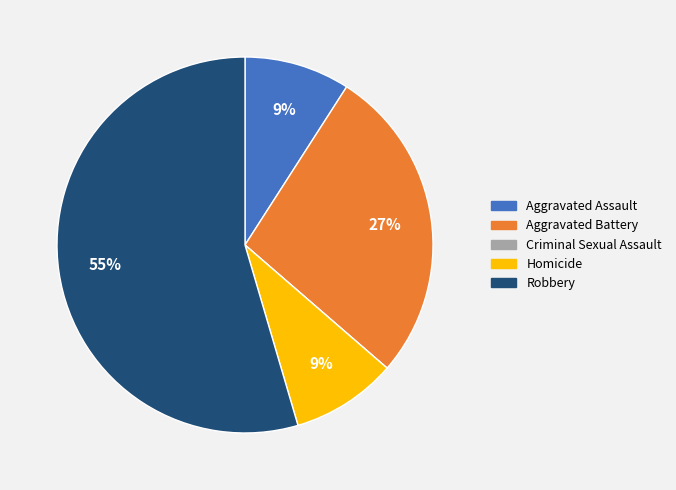

Is the sum of Homicide and Aggravated Battery greater than half?

No